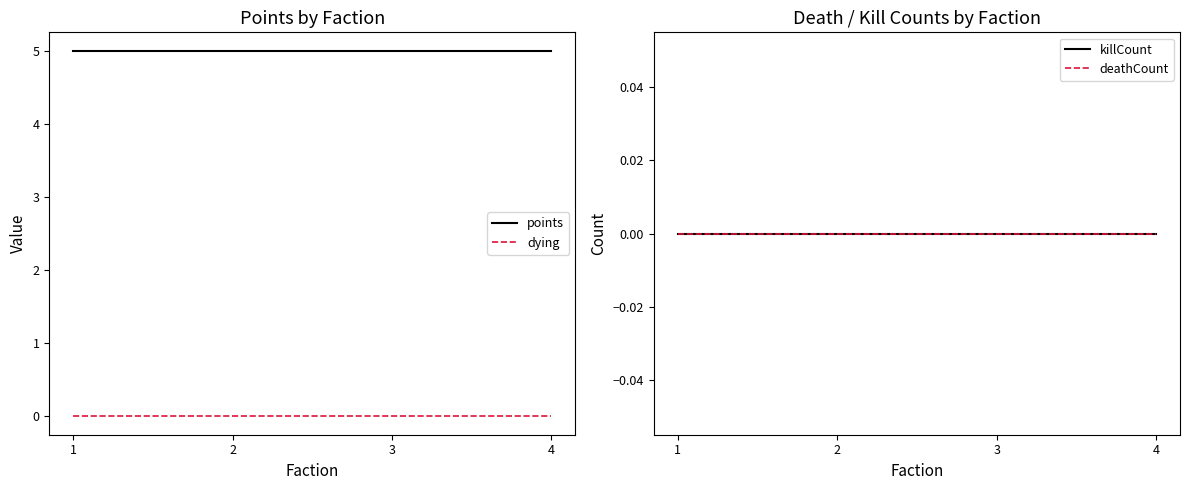

Does the chart display data point markers on the line(s)?

No